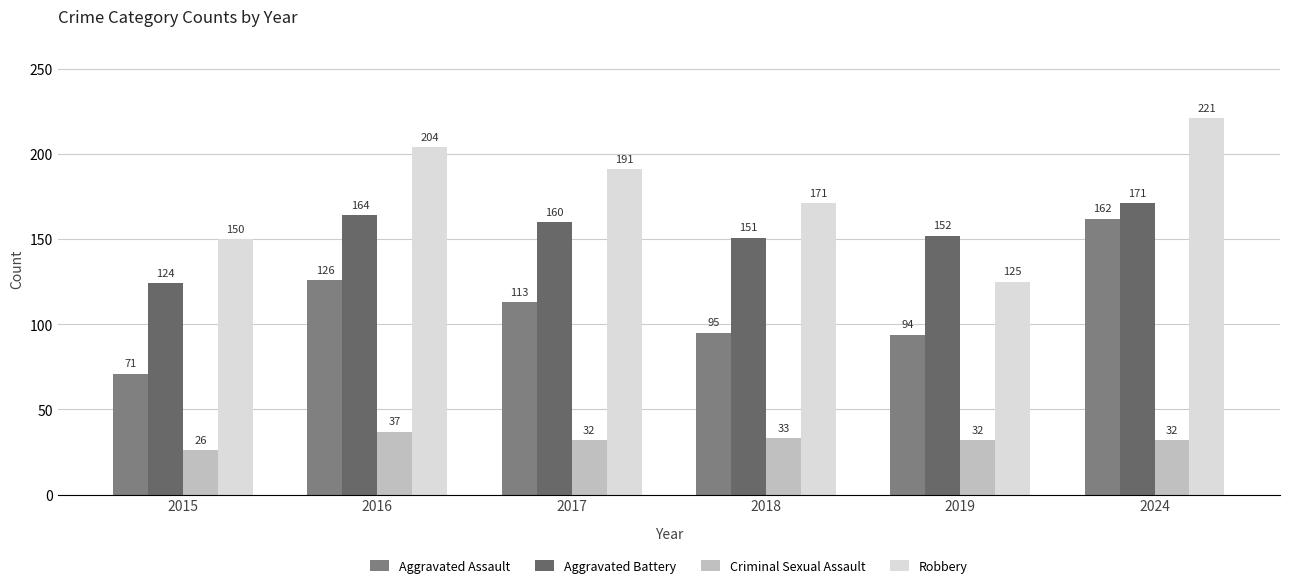

What is the difference between the maximum and minimum values in the Criminal Sexual Assault series?

11